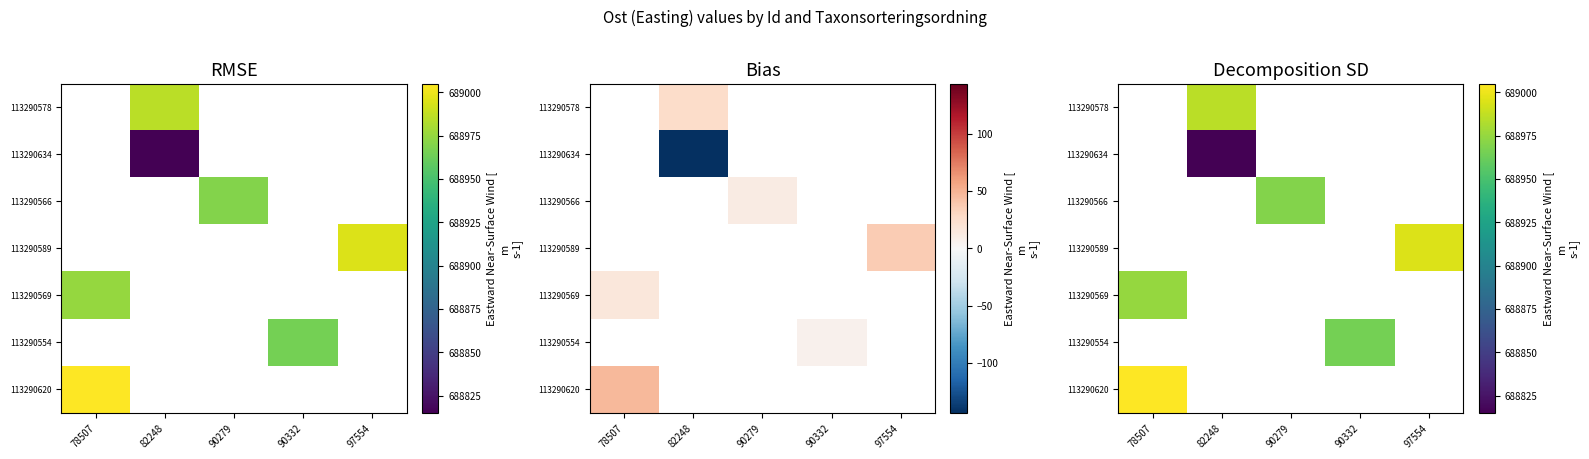

What is the spread (max minus min) of values at 82248?

170.0